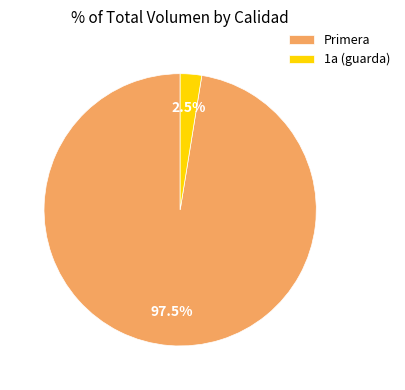

Which has a higher value, Primera or 1a (guarda)?

Primera